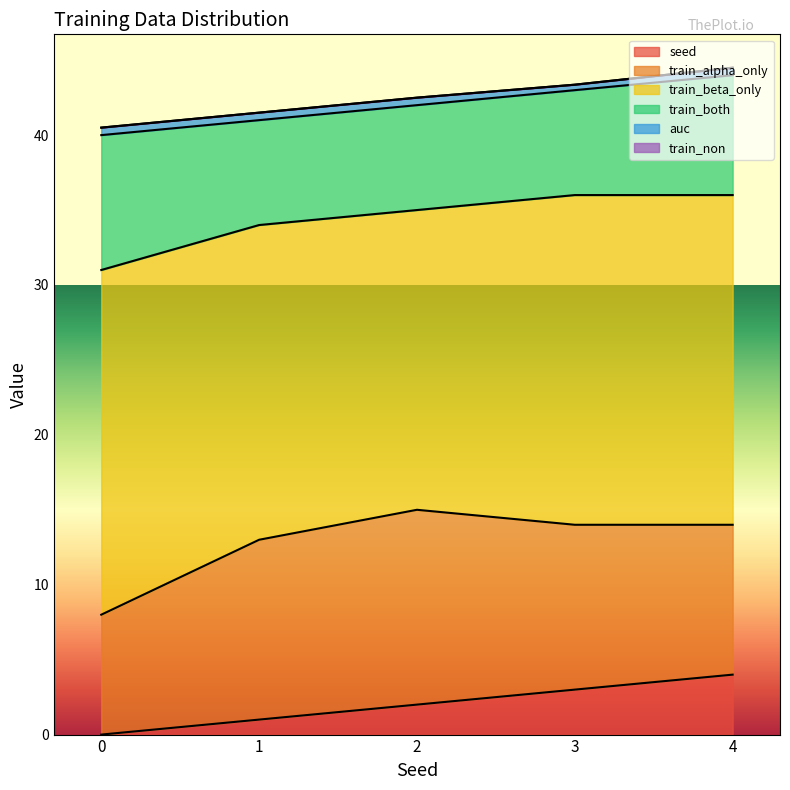

What is the average value of the train_both series?

7.6